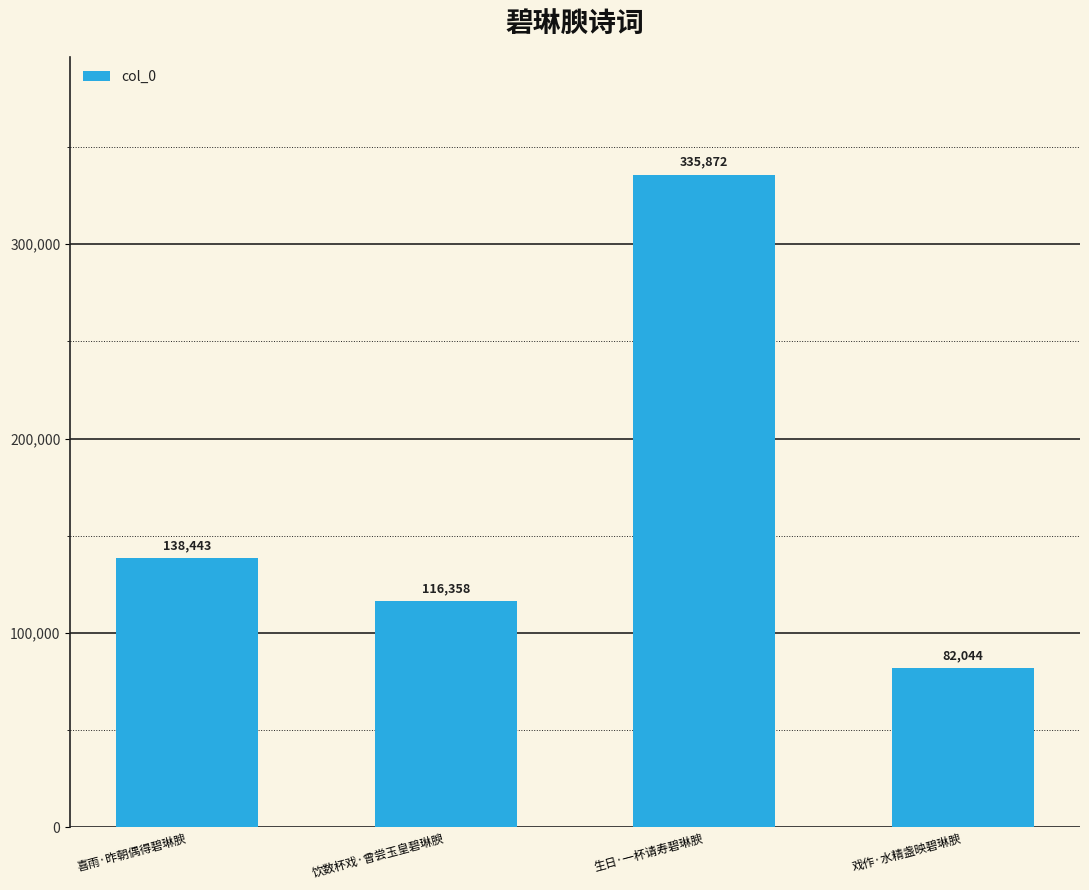

What value does the data have at 饮数杯戏·曾尝玉皇碧琳腴?

116358